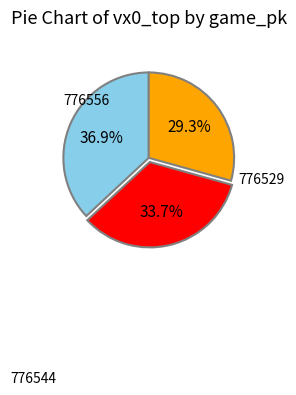

Count the number of slices in the pie.

3